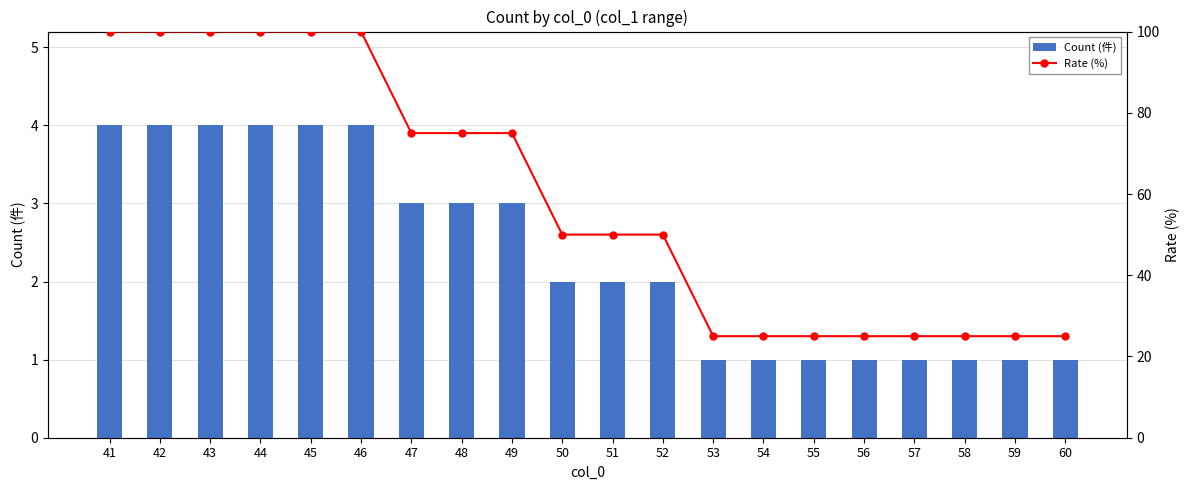

Which series has the largest total across all categories?

Rate (%)